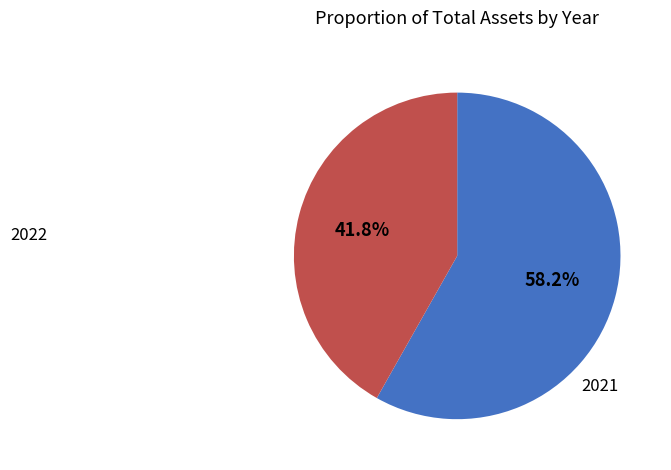

Which slice is the largest?

2021